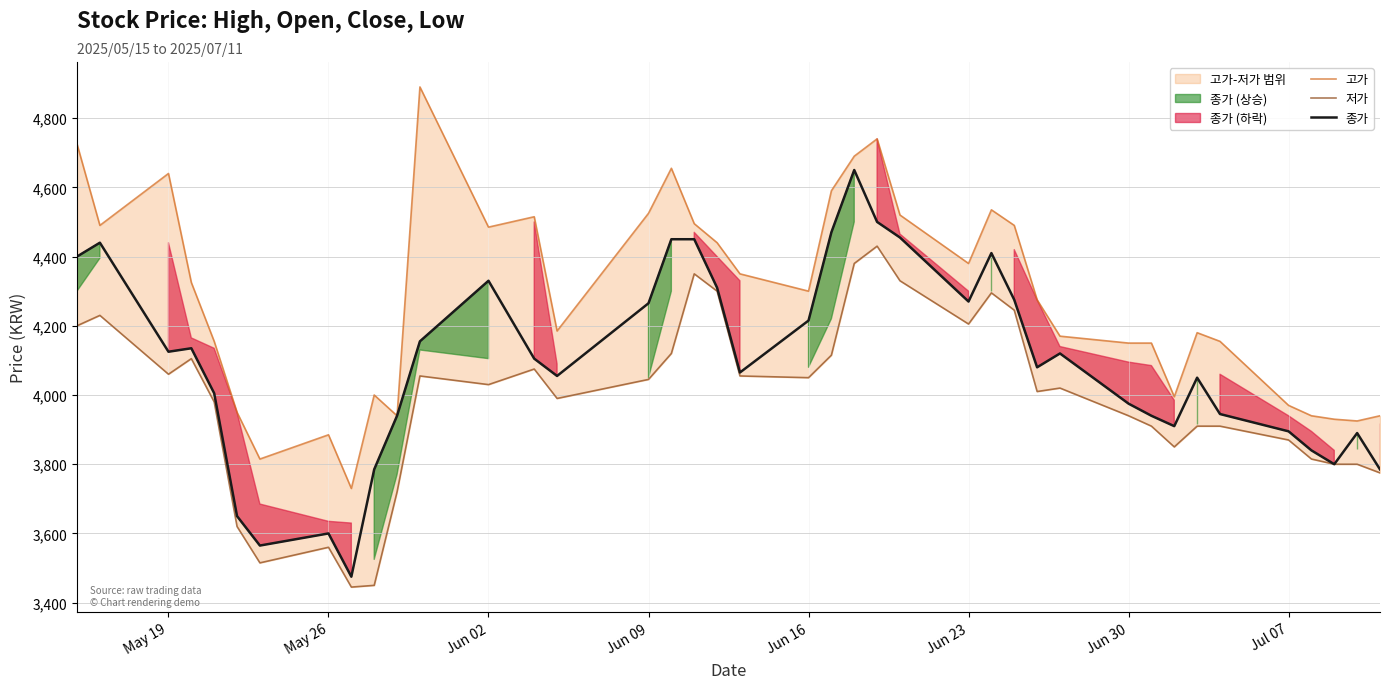

At how many categories does at least one series exceed 4070?

28